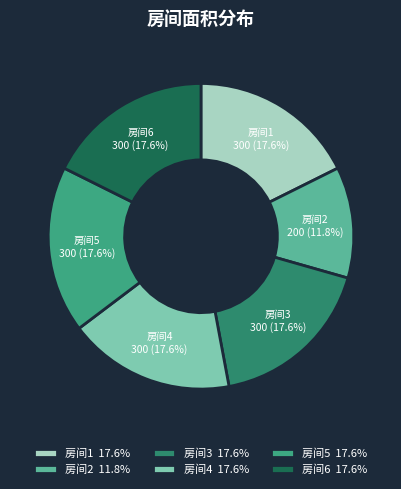

Count the number of slices in the pie.

6